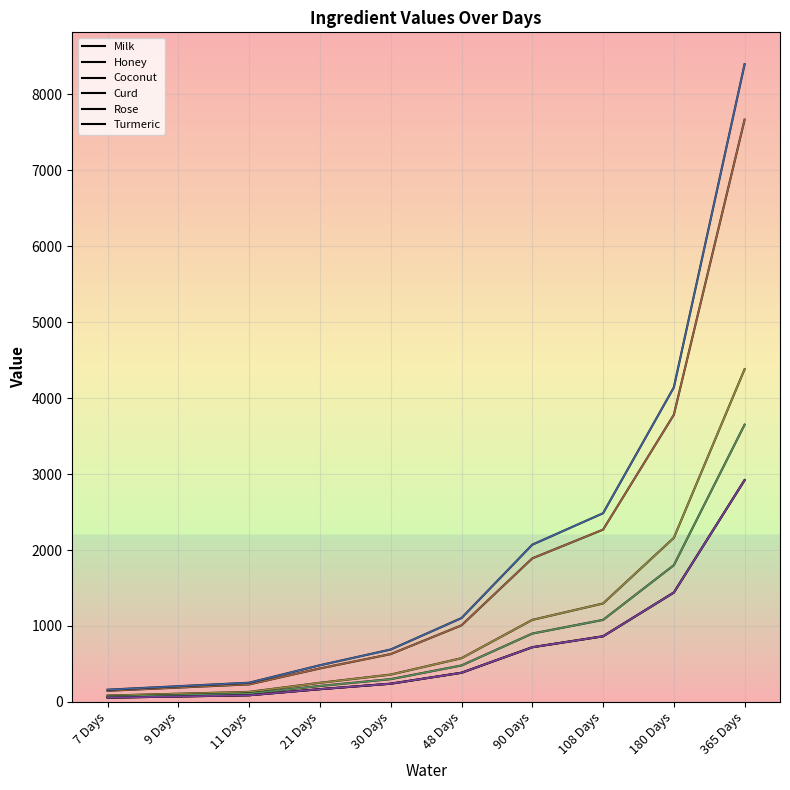

What is the value of the Milk point at the 1st from the left?

56